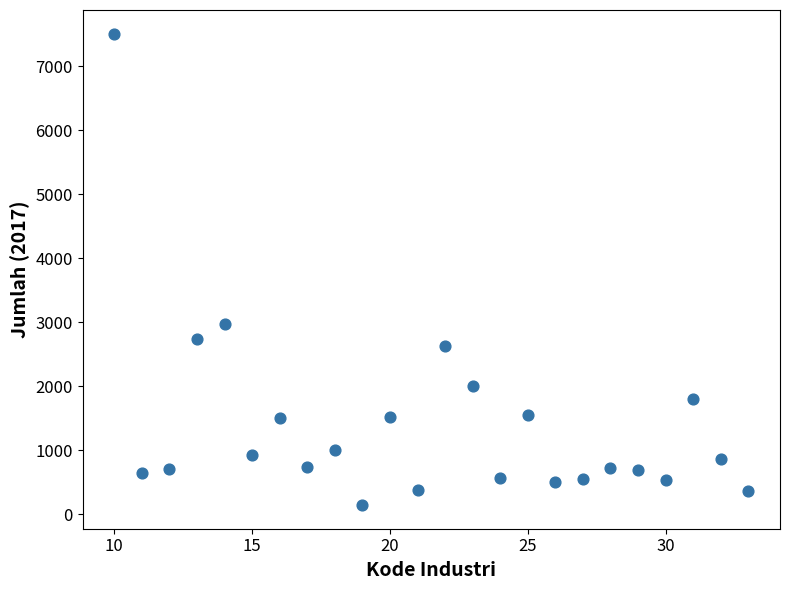

What Y value in the scatter plot is closest to 3824?

2972